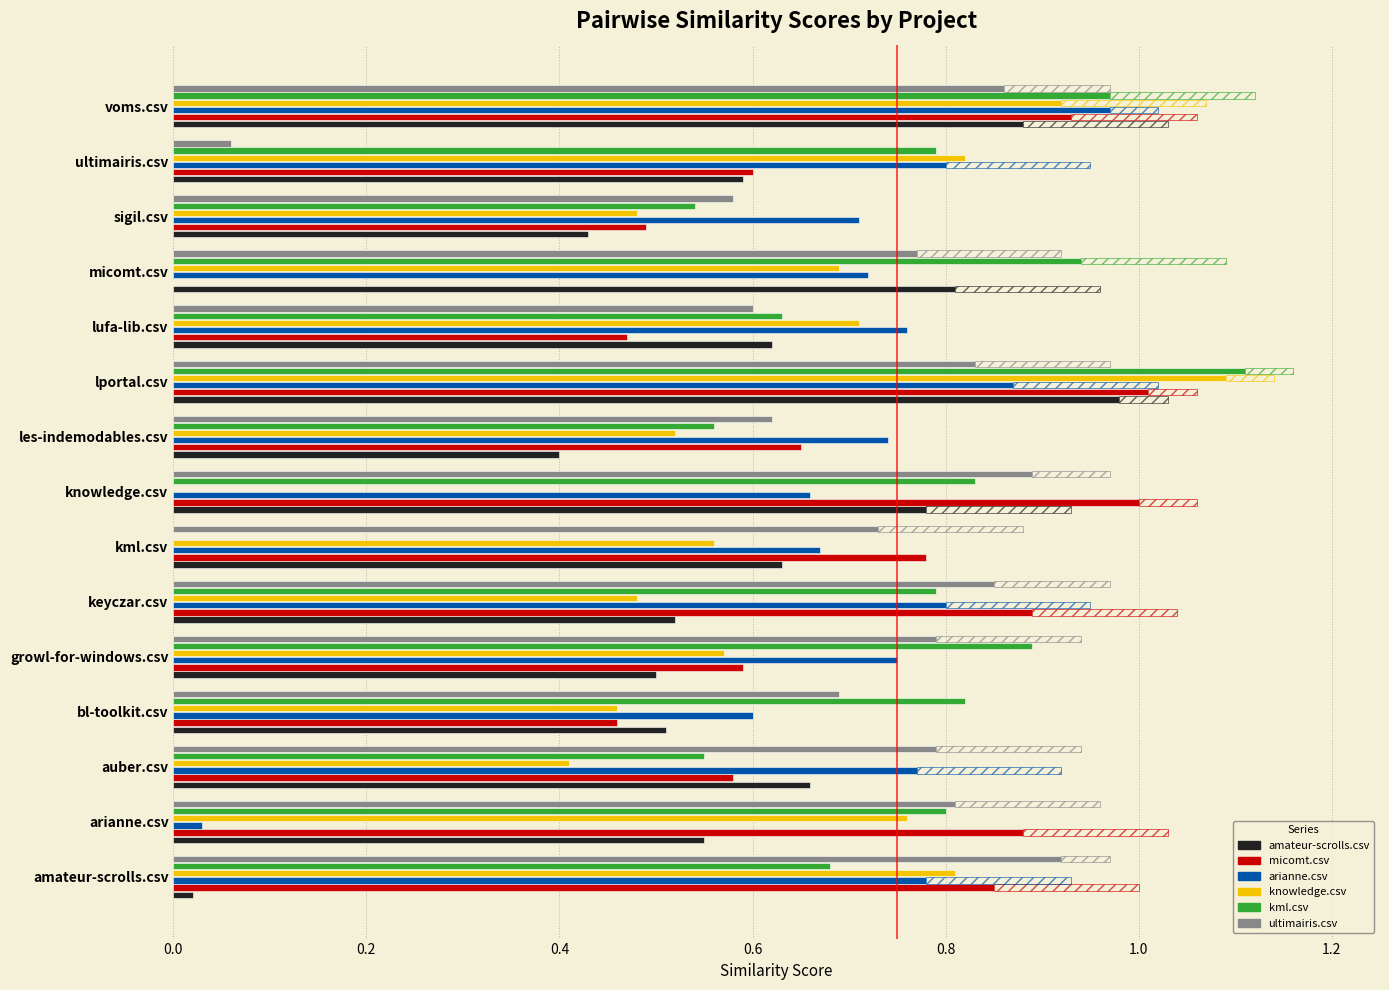

How many bars are there in total?

90